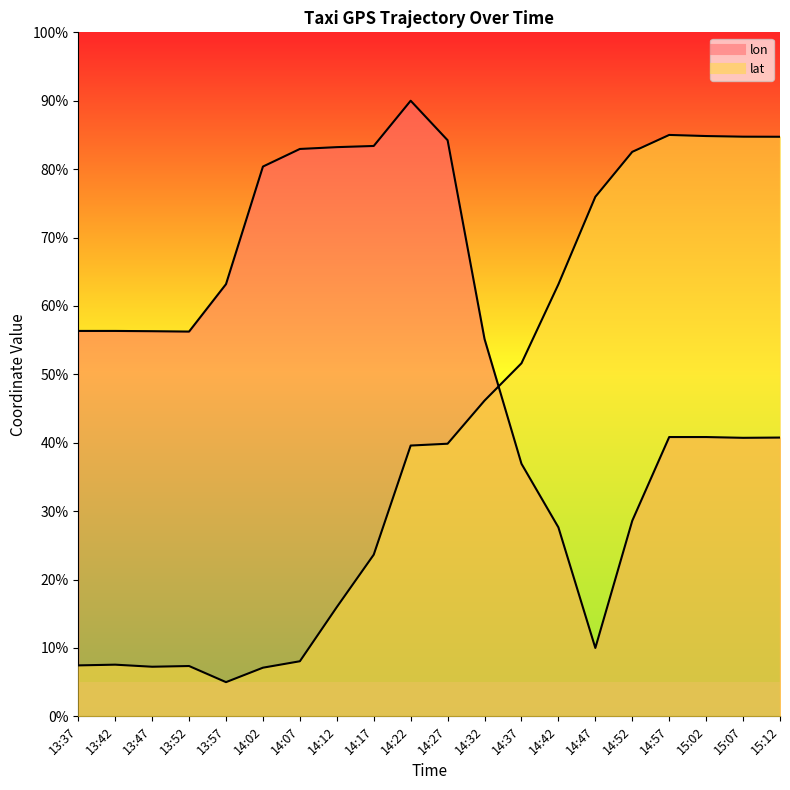

What is the highest value of the lon series?

90.0